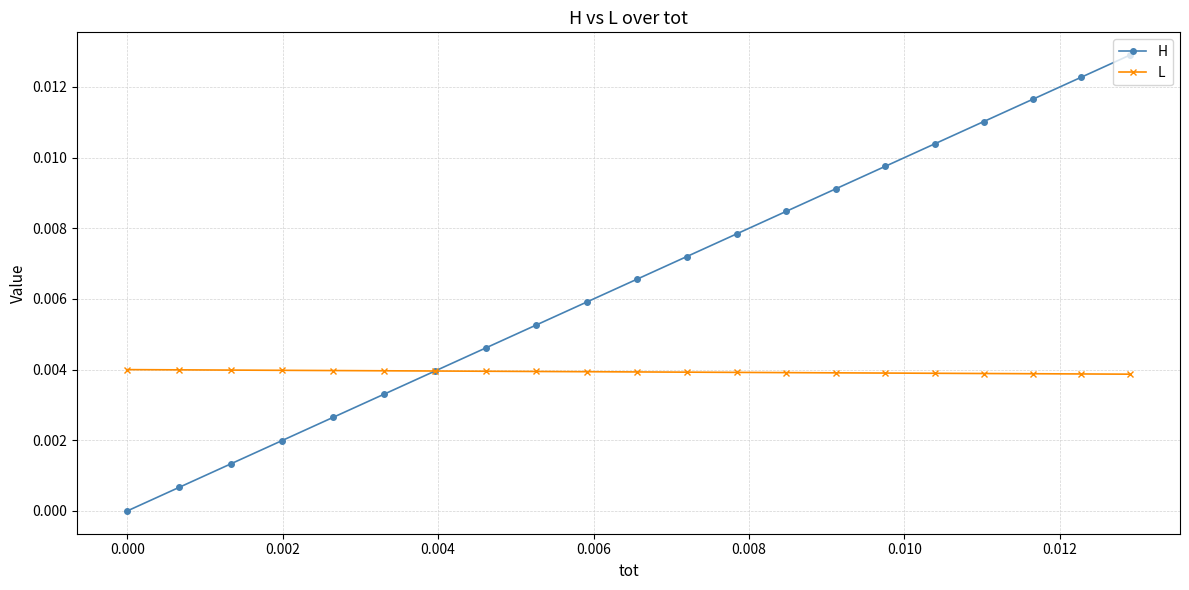

How many series are shown in this chart?

2